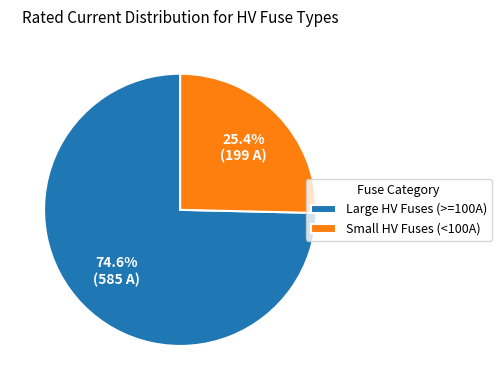

What is the ratio of the value at Small HV Fuses (<100A) to the value at Large HV Fuses (>=100A)?

0.3